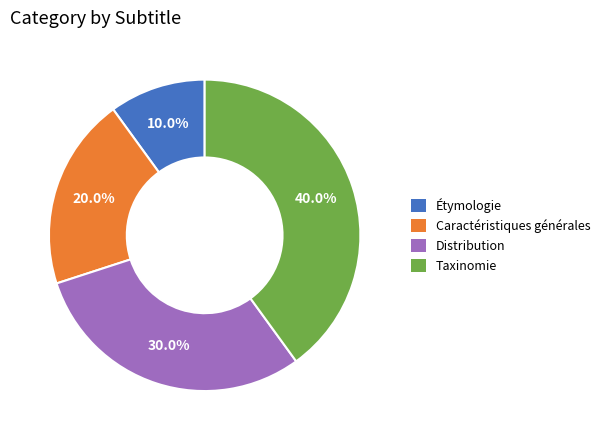

What portion of the pie excludes Distribution?

70.0%